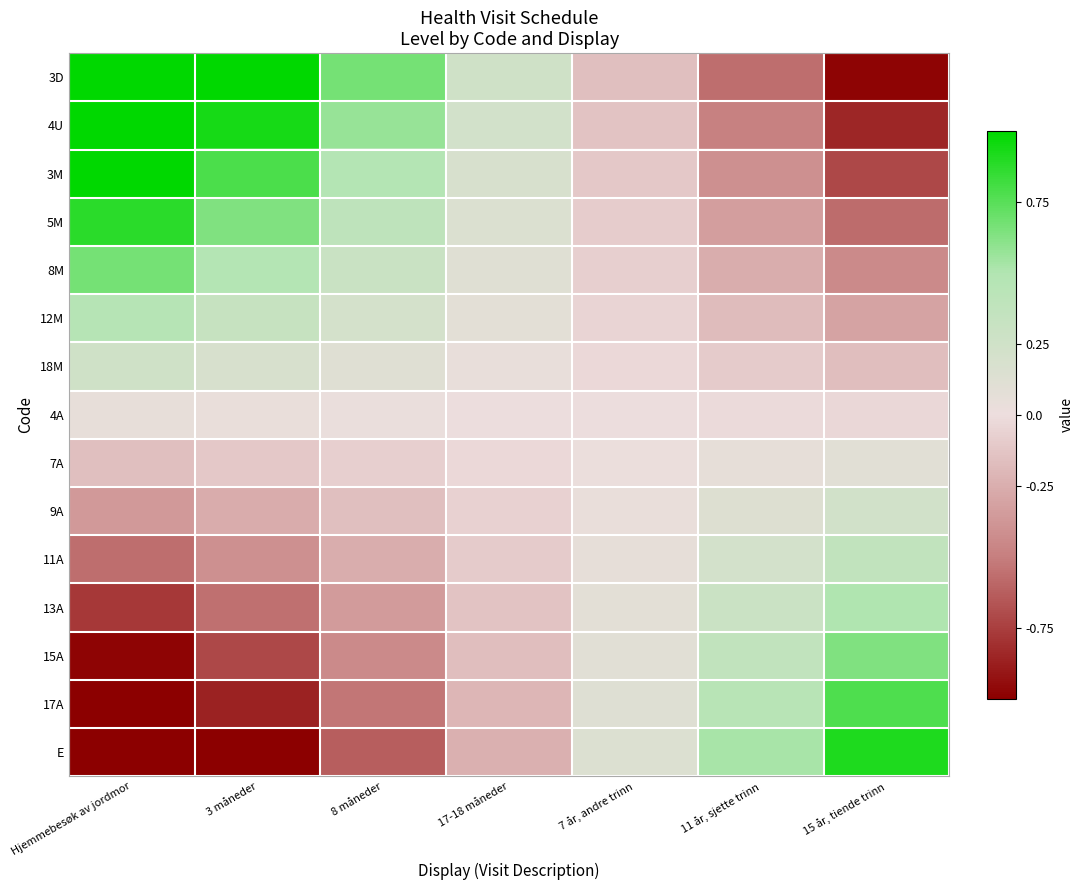

Reading left to right, transcribe all the data shown in this chart.

3D: Hjemmebesøk av jordmor=1.5	3 måneder=1.1	8 måneder=0.7	17-18 måneder=0.3	7 år, andre trinn=-0.2	11 år, sjette trinn=-0.6	15 år, tiende trinn=-1.0
4U: Hjemmebesøk av jordmor=1.3	3 måneder=0.9	8 måneder=0.6	17-18 måneder=0.2	7 år, andre trinn=-0.1	11 år, sjette trinn=-0.5	15 år, tiende trinn=-0.8
3M: Hjemmebesøk av jordmor=1.1	3 måneder=0.8	8 måneder=0.5	17-18 måneder=0.2	7 år, andre trinn=-0.1	11 år, sjette trinn=-0.4	15 år, tiende trinn=-0.7
5M: Hjemmebesøk av jordmor=0.9	3 måneder=0.6	8 måneder=0.4	17-18 måneder=0.1	7 år, andre trinn=-0.1	11 år, sjette trinn=-0.3	15 år, tiende trinn=-0.6
8M: Hjemmebesøk av jordmor=0.7	3 måneder=0.5	8 måneder=0.3	17-18 måneder=0.1	7 år, andre trinn=-0.1	11 år, sjette trinn=-0.3	15 år, tiende trinn=-0.4
12M: Hjemmebesøk av jordmor=0.5	3 måneder=0.3	8 måneder=0.2	17-18 måneder=0.1	7 år, andre trinn=-0.0	11 år, sjette trinn=-0.2	15 år, tiende trinn=-0.3
18M: Hjemmebesøk av jordmor=0.3	3 måneder=0.2	8 måneder=0.1	17-18 måneder=0.0	7 år, andre trinn=-0.0	11 år, sjette trinn=-0.1	15 år, tiende trinn=-0.2
4A: Hjemmebesøk av jordmor=0.0	3 måneder=0.0	8 måneder=0.0	17-18 måneder=0.0	7 år, andre trinn=-0.0	11 år, sjette trinn=-0.0	15 år, tiende trinn=-0.0
7A: Hjemmebesøk av jordmor=-0.2	3 måneder=-0.1	8 måneder=-0.1	17-18 måneder=-0.0	7 år, andre trinn=0.0	11 år, sjette trinn=0.1	15 år, tiende trinn=0.1
9A: Hjemmebesøk av jordmor=-0.4	3 måneder=-0.3	8 måneder=-0.2	17-18 måneder=-0.1	7 år, andre trinn=0.0	11 år, sjette trinn=0.1	15 år, tiende trinn=0.2
11A: Hjemmebesøk av jordmor=-0.6	3 måneder=-0.4	8 måneder=-0.3	17-18 måneder=-0.1	7 år, andre trinn=0.1	11 år, sjette trinn=0.2	15 år, tiende trinn=0.4
13A: Hjemmebesøk av jordmor=-0.8	3 måneder=-0.6	8 måneder=-0.3	17-18 måneder=-0.1	7 år, andre trinn=0.1	11 år, sjette trinn=0.3	15 år, tiende trinn=0.5
15A: Hjemmebesøk av jordmor=-1.0	3 måneder=-0.7	8 måneder=-0.4	17-18 måneder=-0.2	7 år, andre trinn=0.1	11 år, sjette trinn=0.4	15 år, tiende trinn=0.6
17A: Hjemmebesøk av jordmor=-1.2	3 måneder=-0.9	8 måneder=-0.5	17-18 måneder=-0.2	7 år, andre trinn=0.1	11 år, sjette trinn=0.4	15 år, tiende trinn=0.8
E: Hjemmebesøk av jordmor=-1.4	3 måneder=-1.0	8 måneder=-0.6	17-18 måneder=-0.2	7 år, andre trinn=0.1	11 år, sjette trinn=0.5	15 år, tiende trinn=0.9